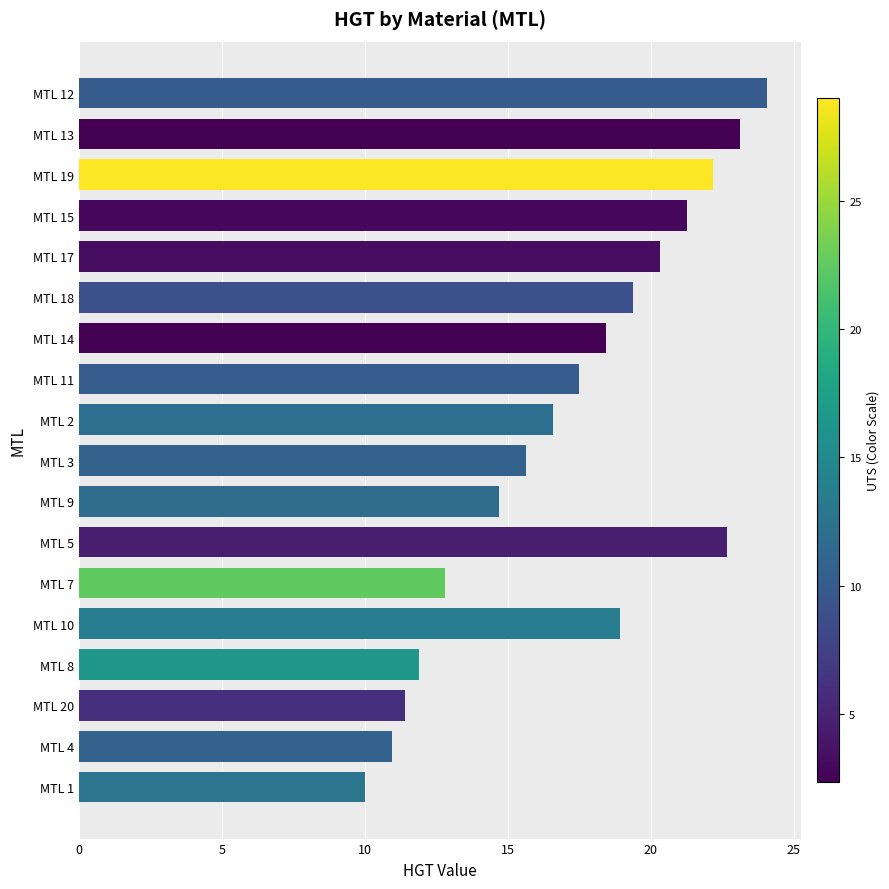

Count the number of values greater than 17.

10